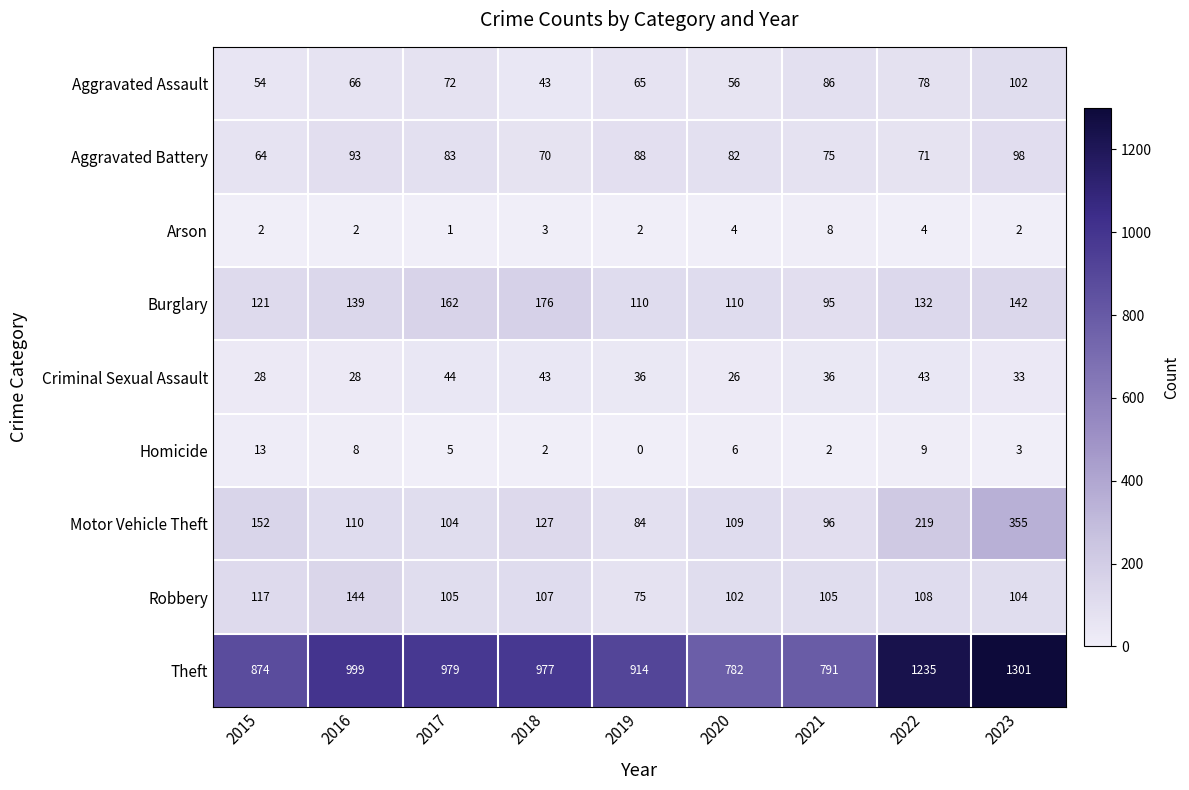

Which label corresponds to the largest value in the chart?

2023